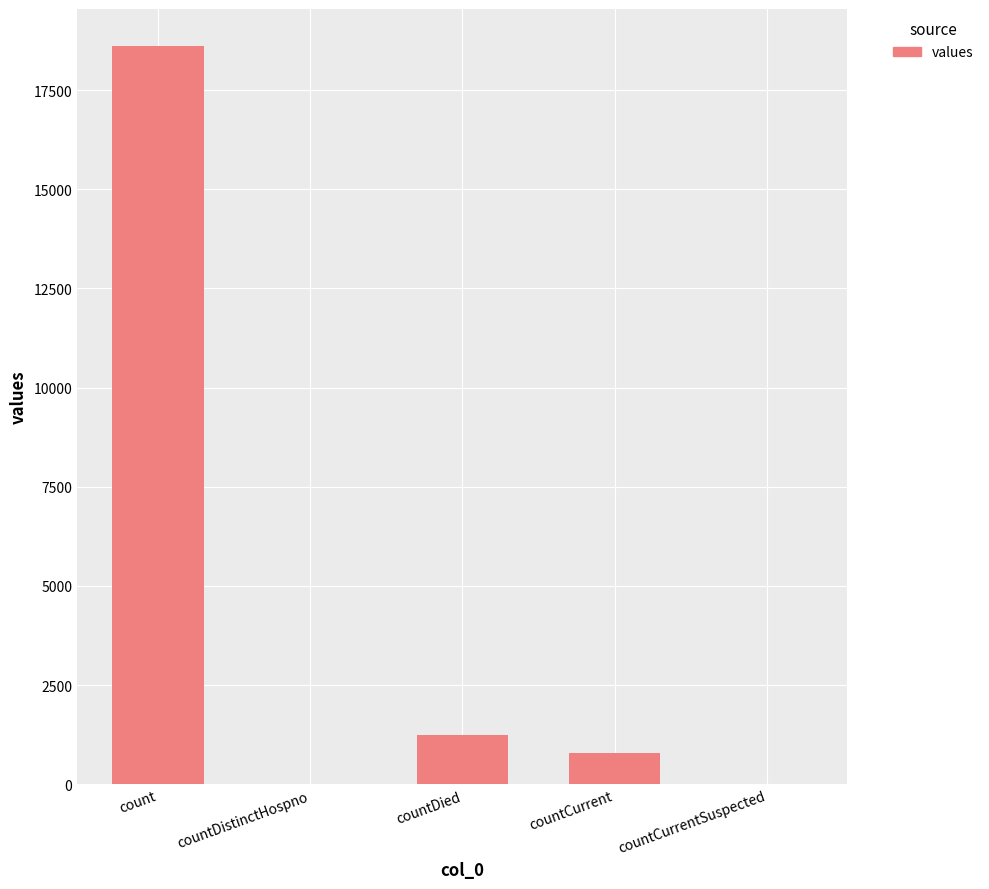

Which has a higher value, countCurrent or countCurrentSuspected?

countCurrent